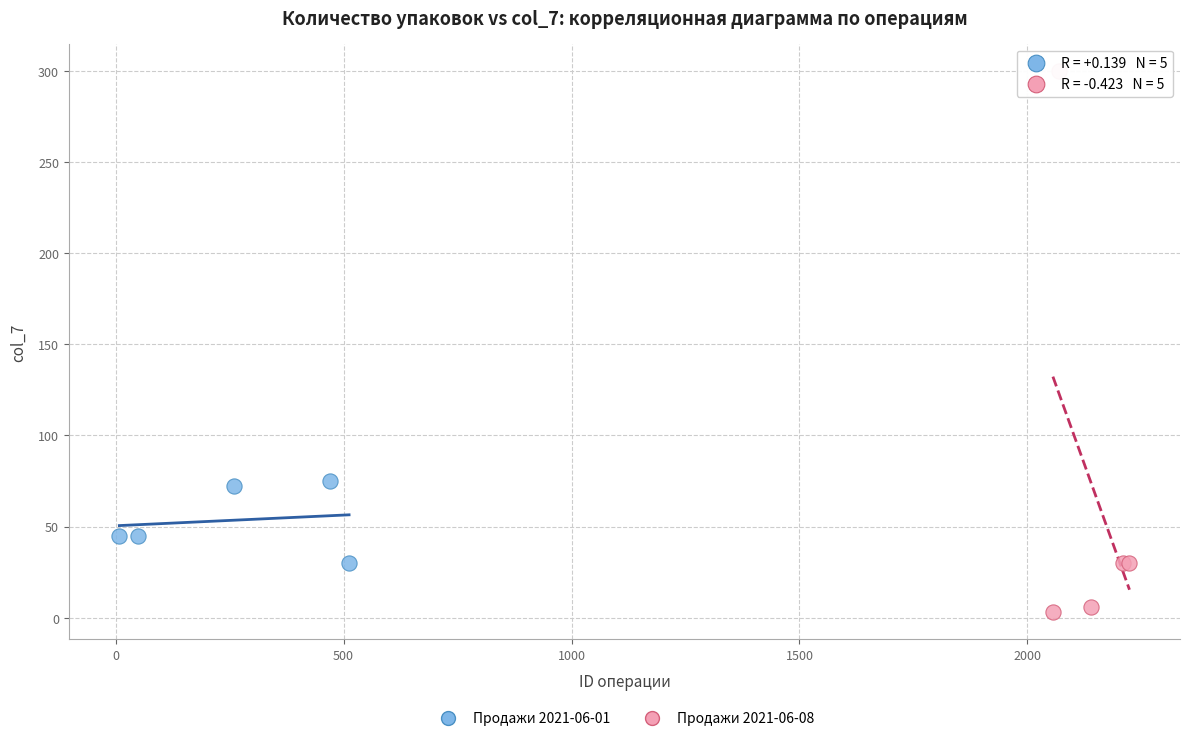

Which series reaches the minimum Y coordinate?

Продажи 2021-06-08